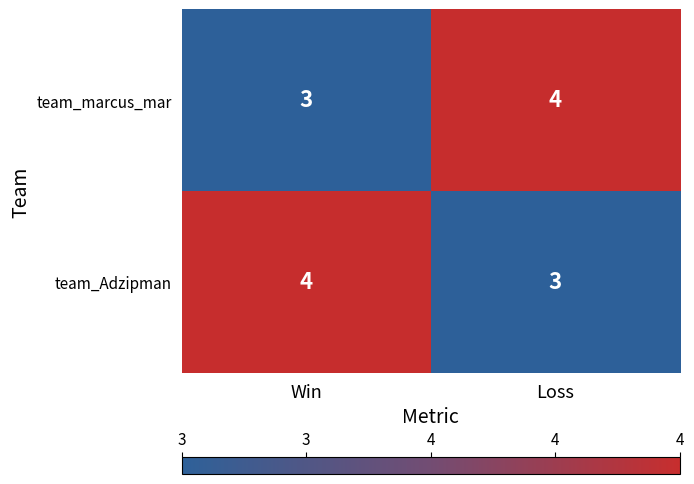

At which label does team_marcus_mar reach its minimum?

Win